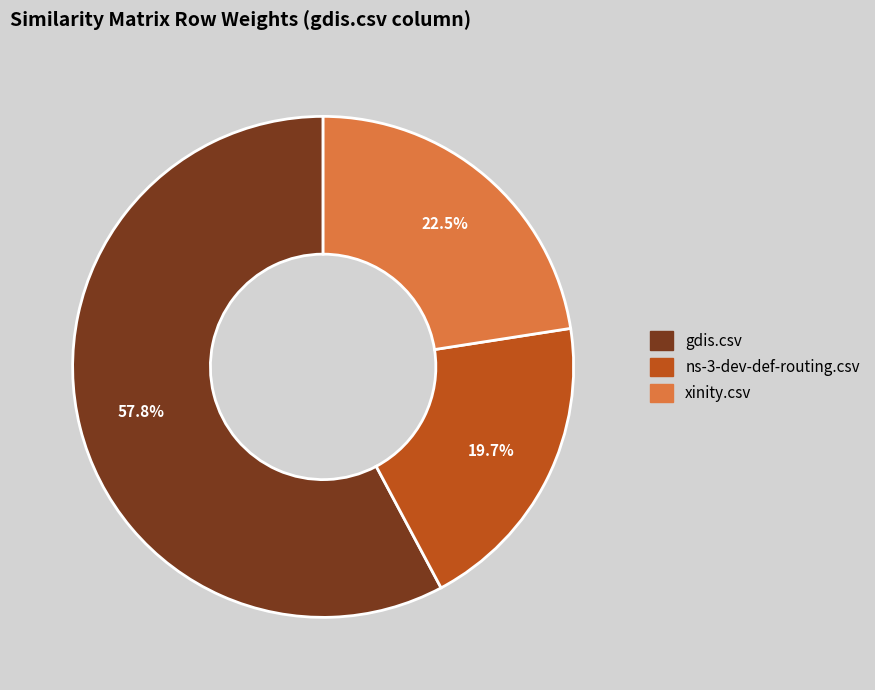

To the nearest percent, what portion does ns-3-dev-def-routing.csv represent?

20%